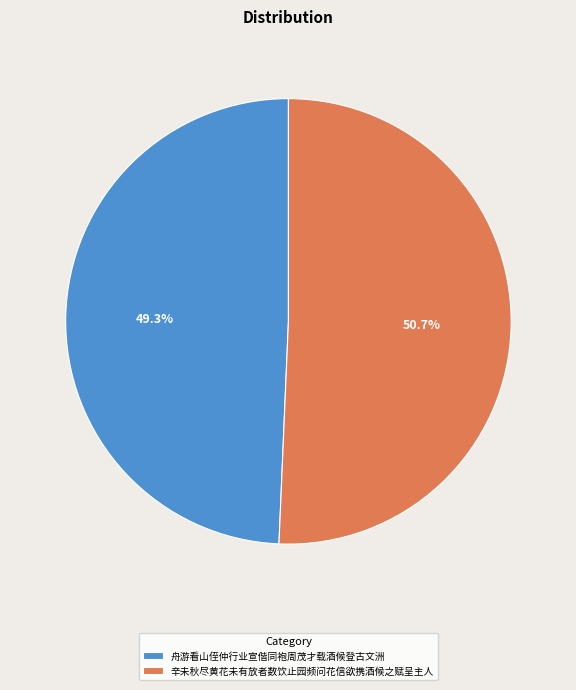

What is the majority slice?

辛未秋尽黄花未有放者数饮止园频问花信欲携酒候之赋呈主人